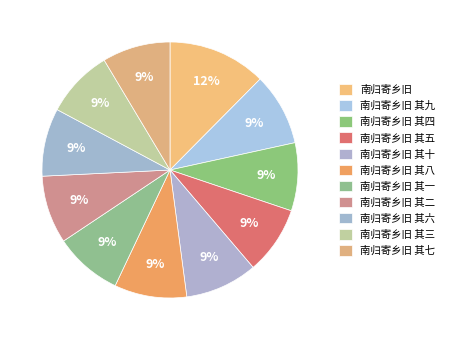

Which slice is the largest?

南归寄乡旧